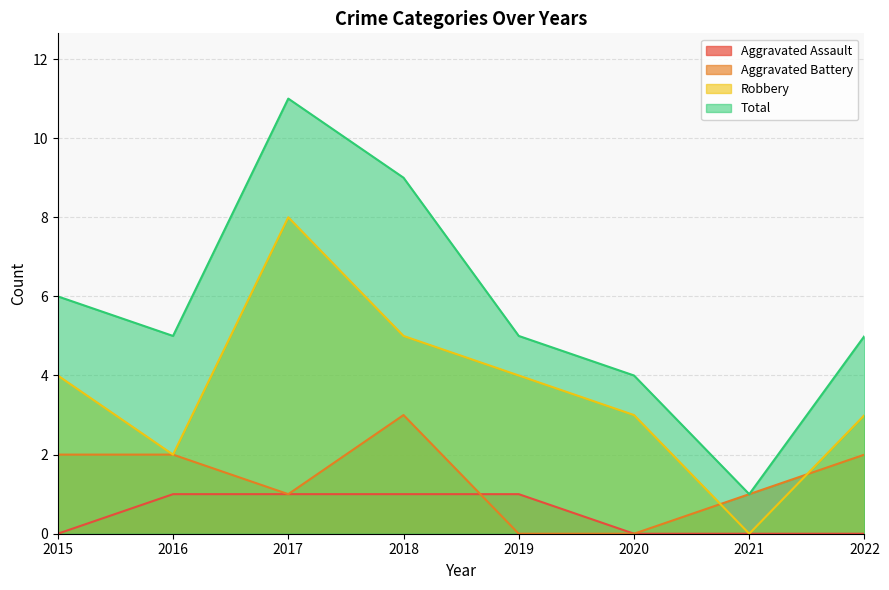

True or false: Aggravated Assault and Total cross at least once.

False